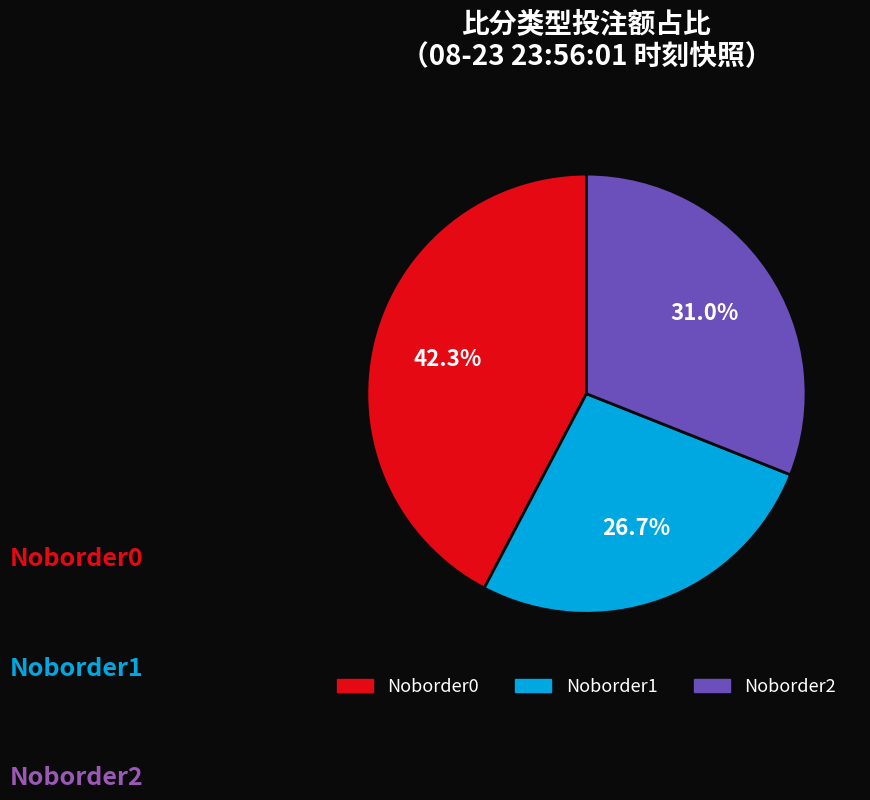

To the nearest percent, what is the combined percentage of Noborder0 and Noborder2?

73%